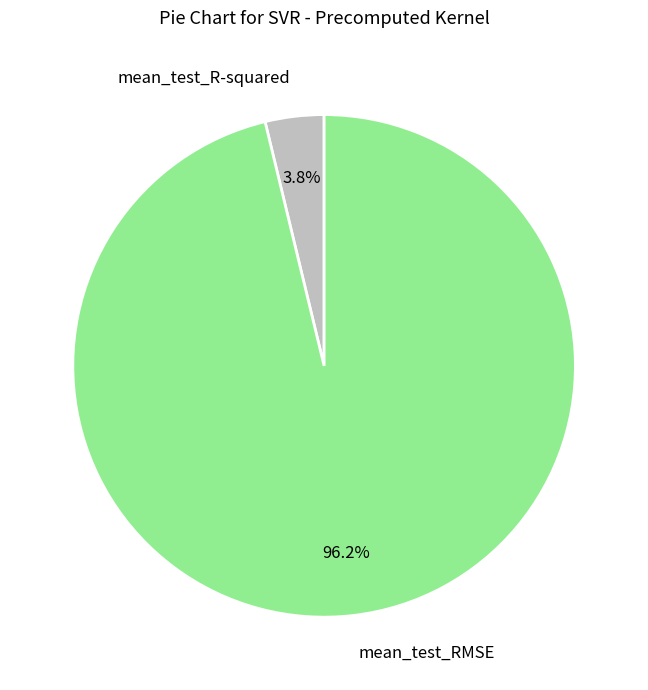

What percentage is NOT represented by mean_test_R-squared?

96.2%